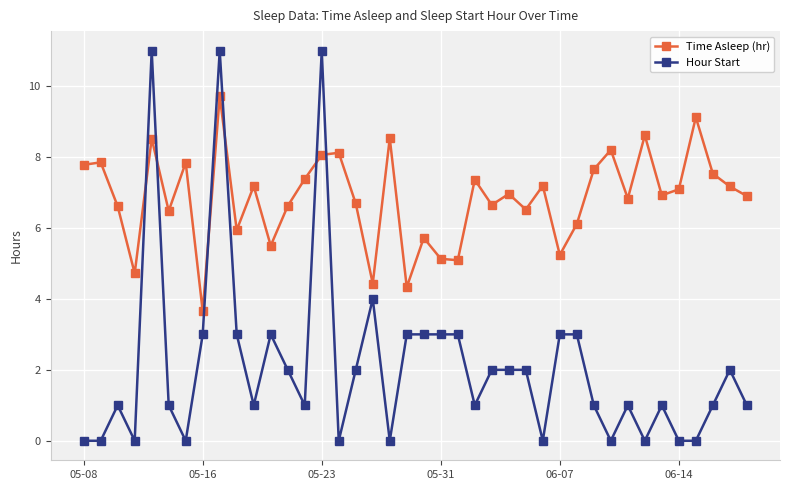

What is the greatest value displayed?

11.0